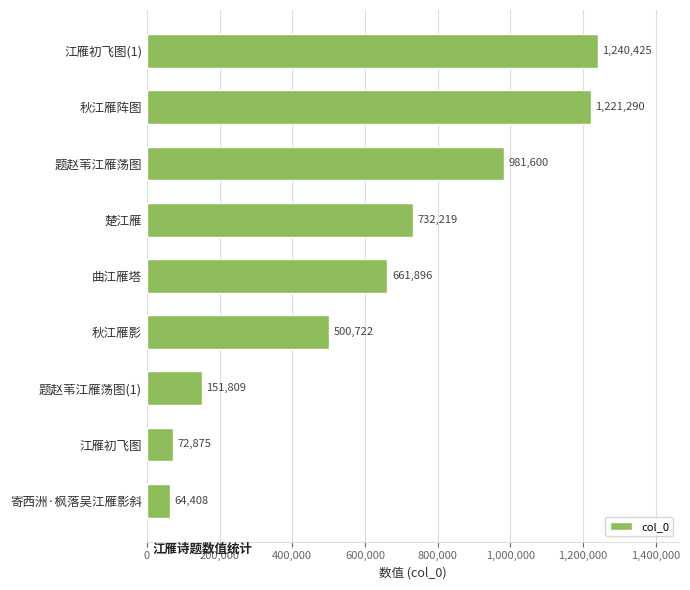

Is it true that the value at 秋江雁阵图 is 254372?

False